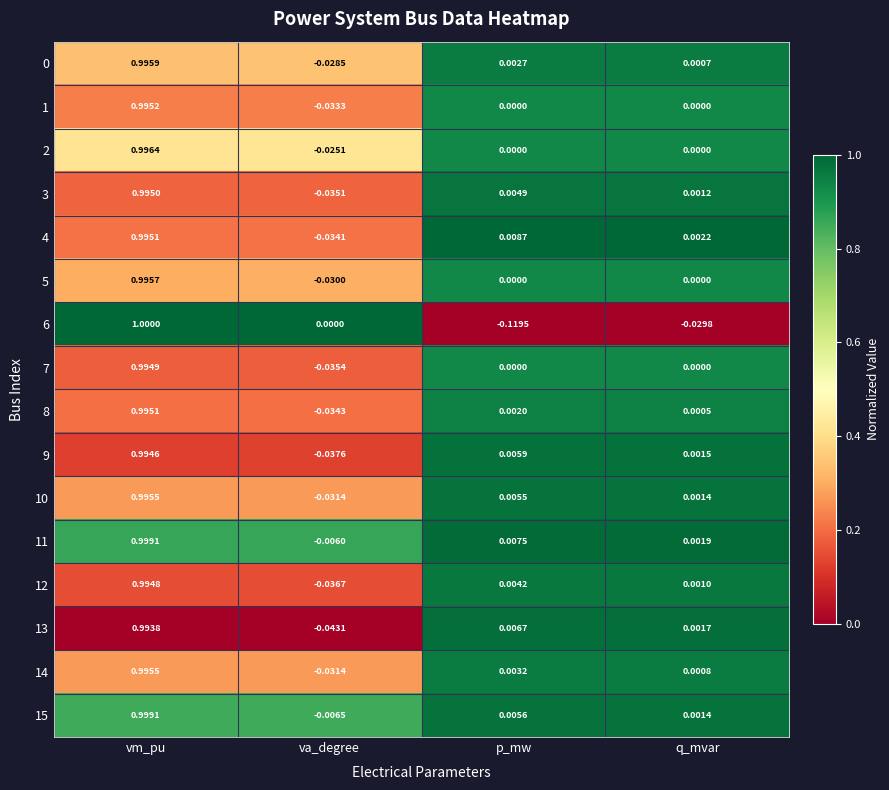

Is the value of 14 at q_mvar greater than the value of 13 at q_mvar?

No